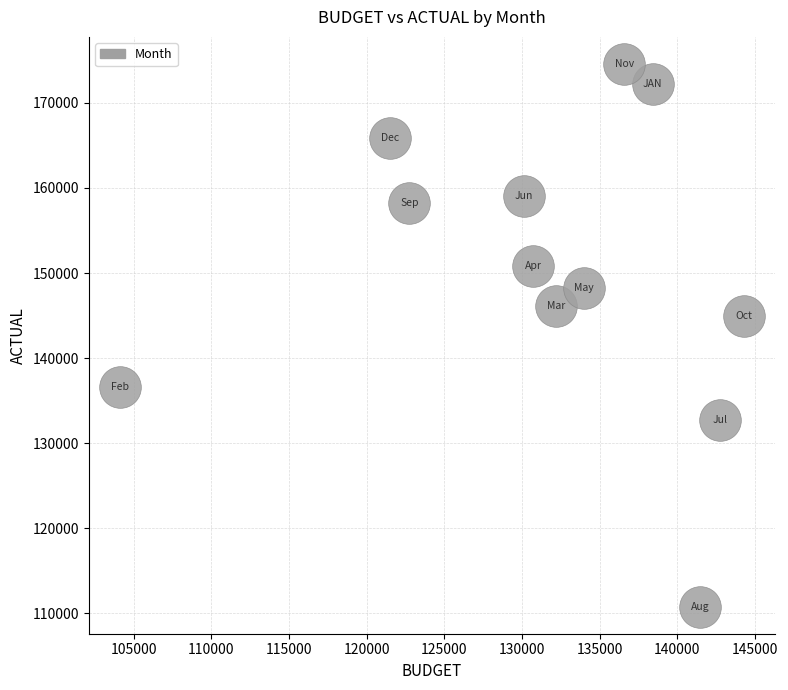

What is the average X value?

131586